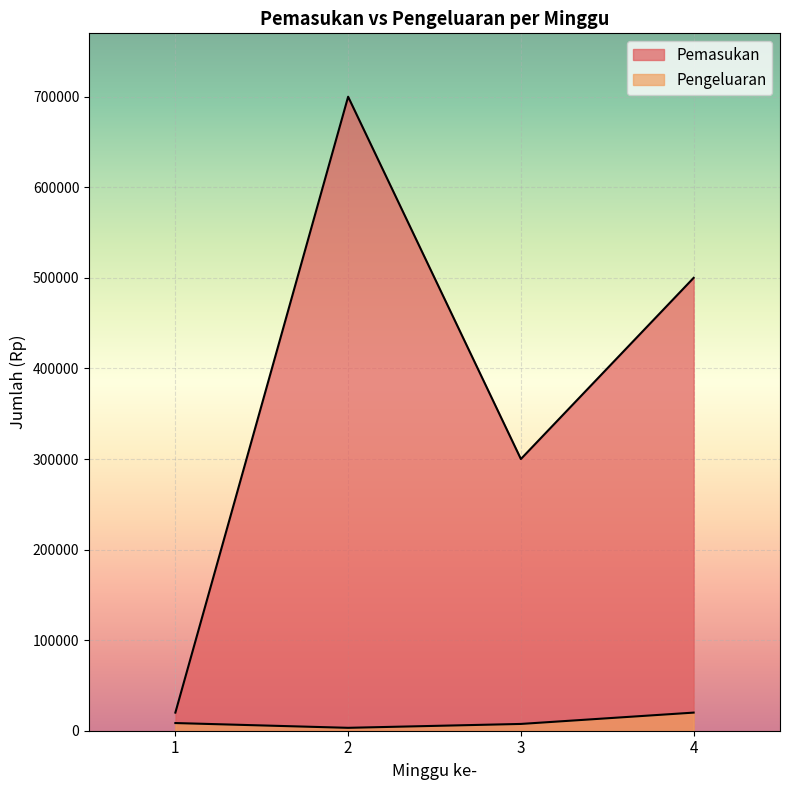

Rank the series at 3 from lowest to highest value.

Pengeluaran, Pemasukan